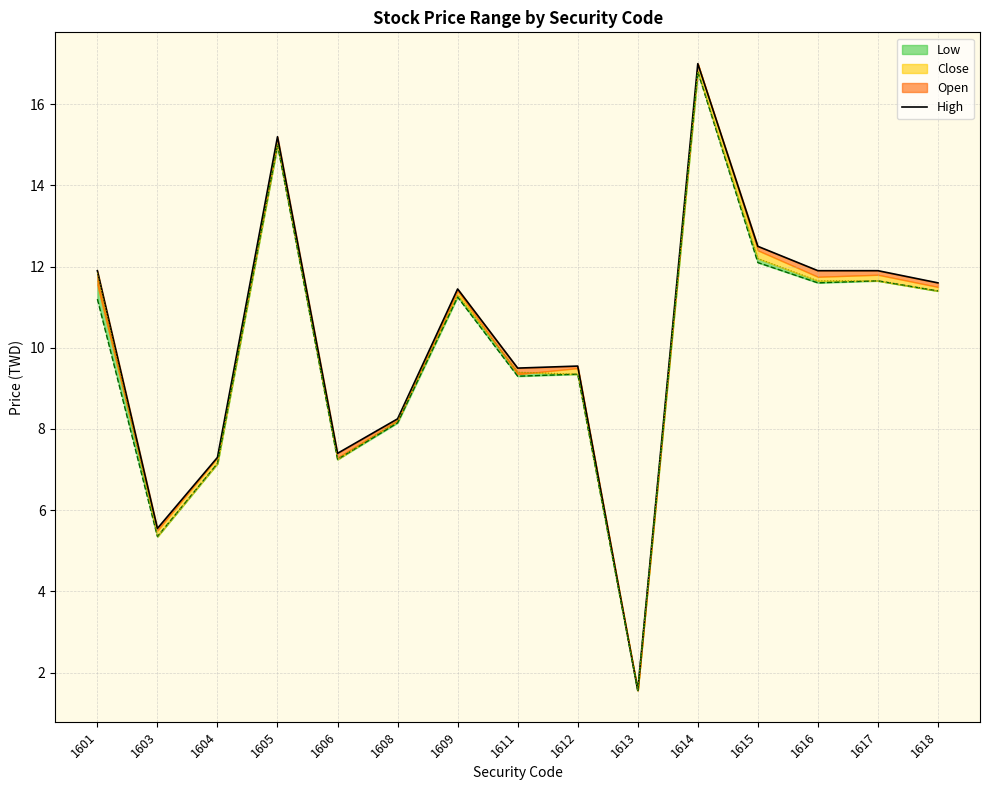

What is the ratio of the value at 1618 to the value at 1609?

1.0